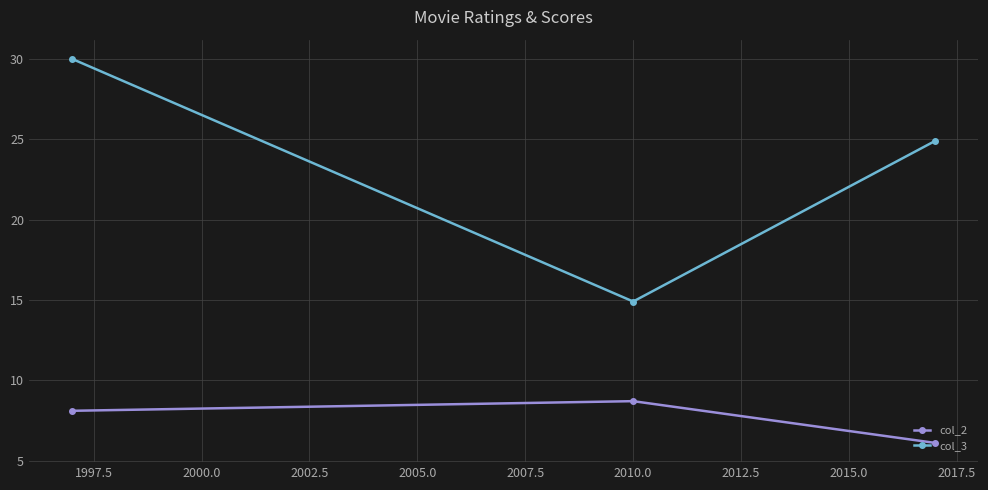

Rank the series by their average value, from lowest to highest.

col_2, col_3